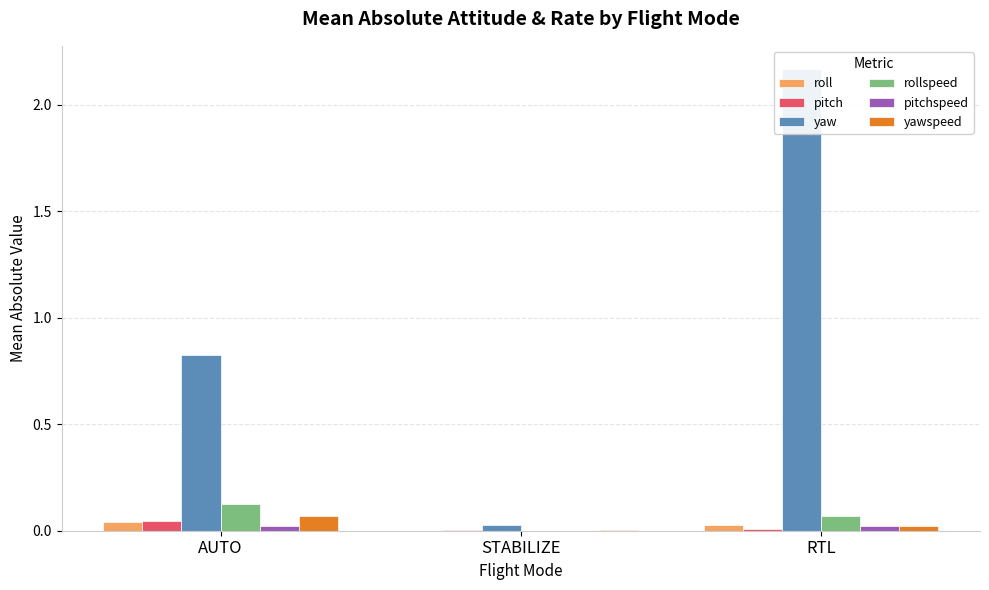

What is the total value across all series at AUTO?

1.1